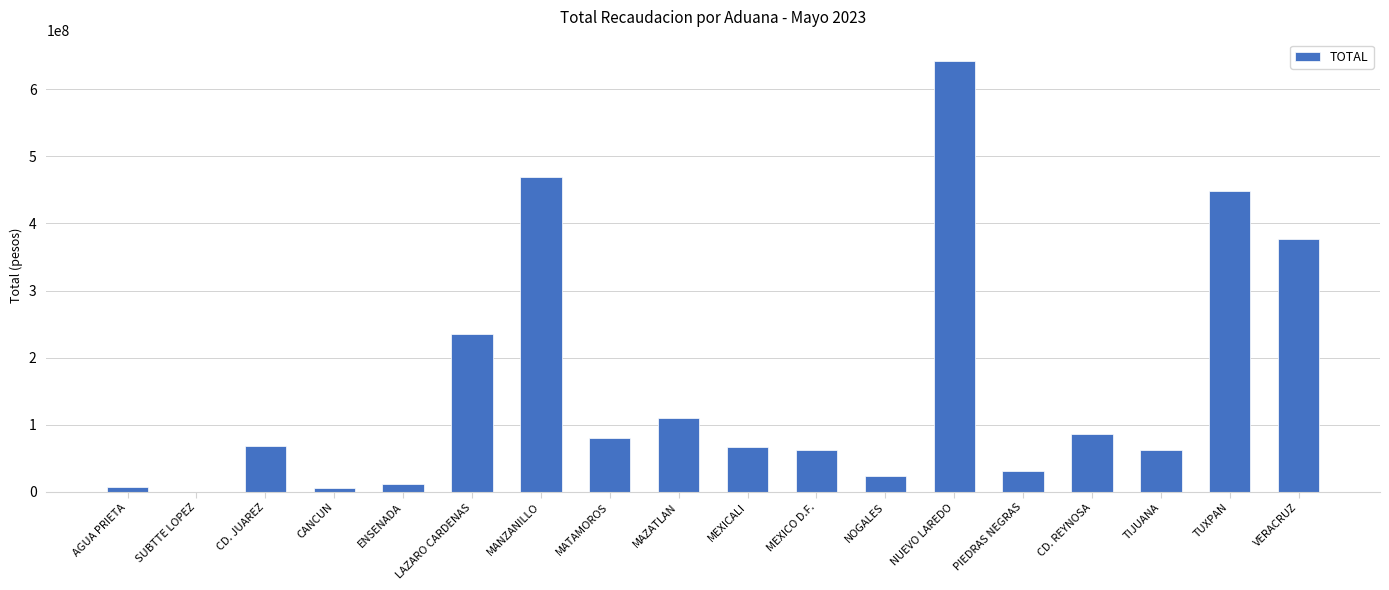

Which label corresponds to the largest value in the chart?

NUEVO LAREDO